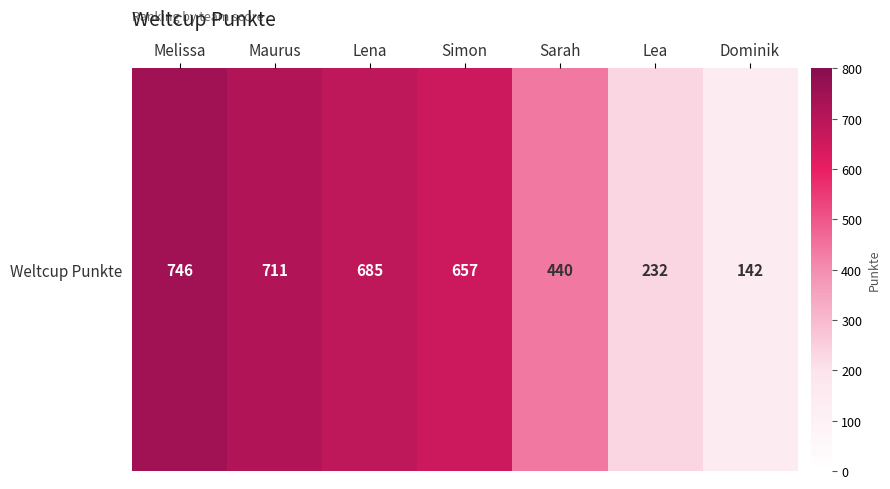

Reading left to right, what are all the values shown in this chart?

Melissa=746	Maurus=711	Lena=685	Simon=657	Sarah=440	Lea=232	Dominik=142